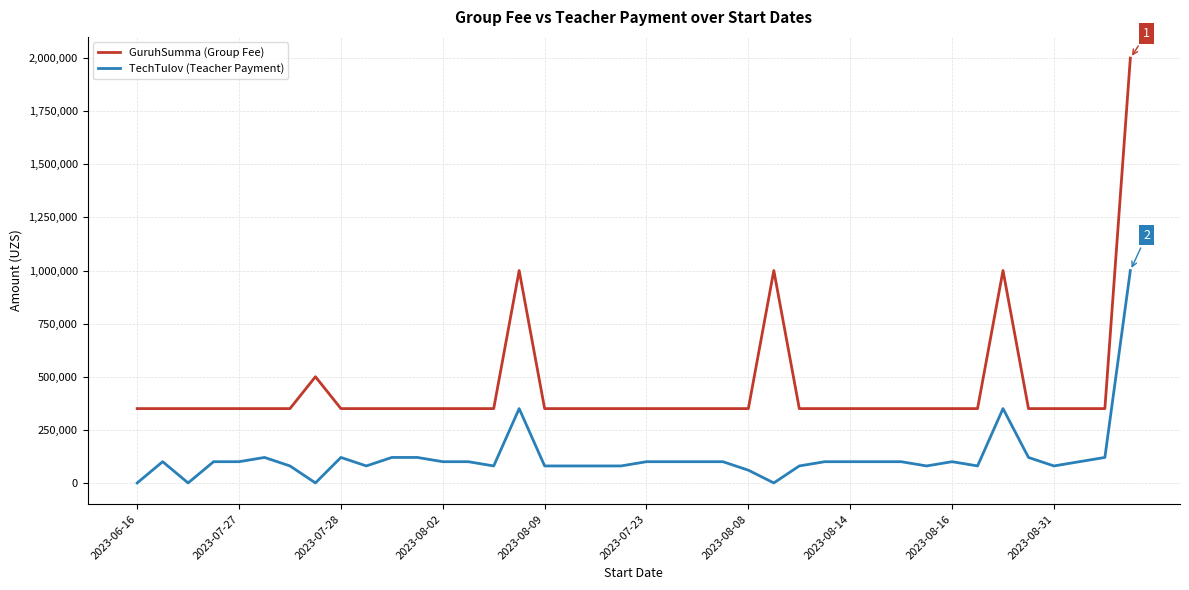

True or false: GuruhSumma (Group Fee) and TechTulov (Teacher Payment) cross at least once.

False